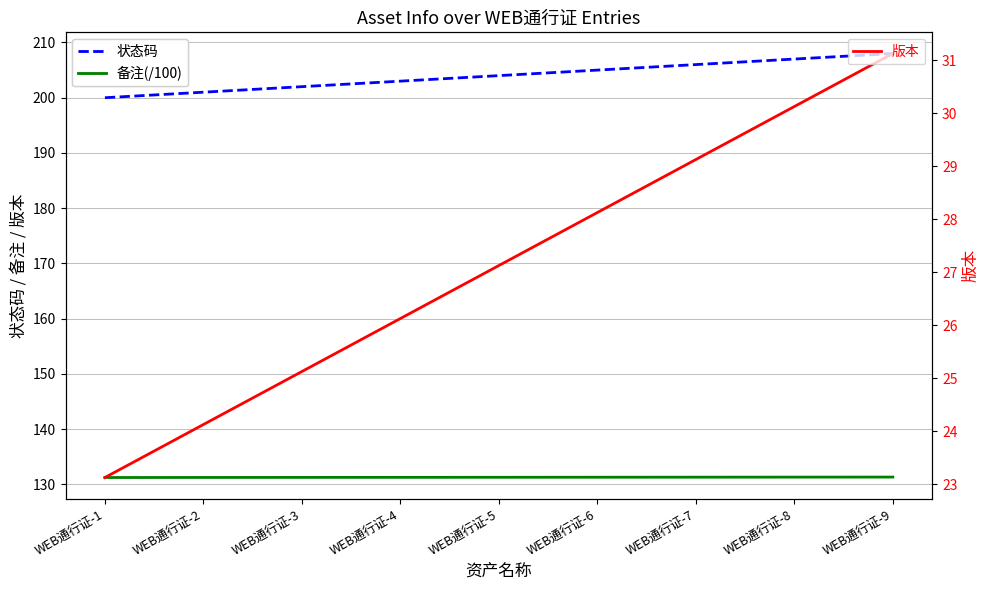

Reading left to right, what are all the values shown in this chart?

状态码: 200.0	201.0	202.0	203.0	204.0	205.0	206.0	207.0	208.0
备注(/100): 131.2	131.2	131.2	131.3	131.3	131.3	131.3	131.3	131.3
版本: 23.1	24.1	25.1	26.1	27.1	28.1	29.1	30.1	31.1